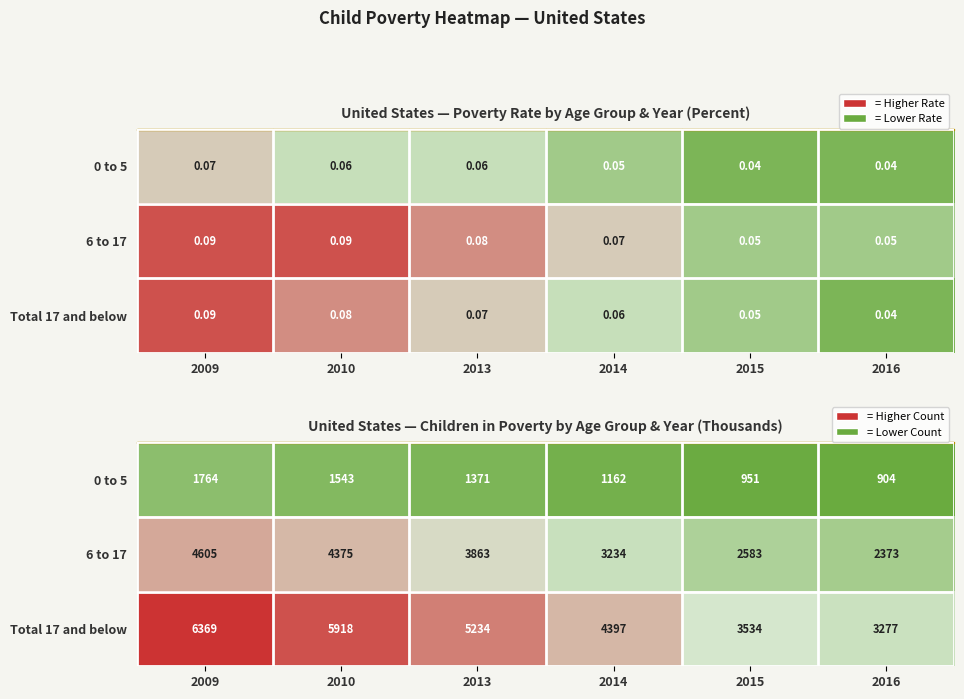

List the series in order of their peak value, lowest first.

0 to 5, 6 to 17, Total 17 and below